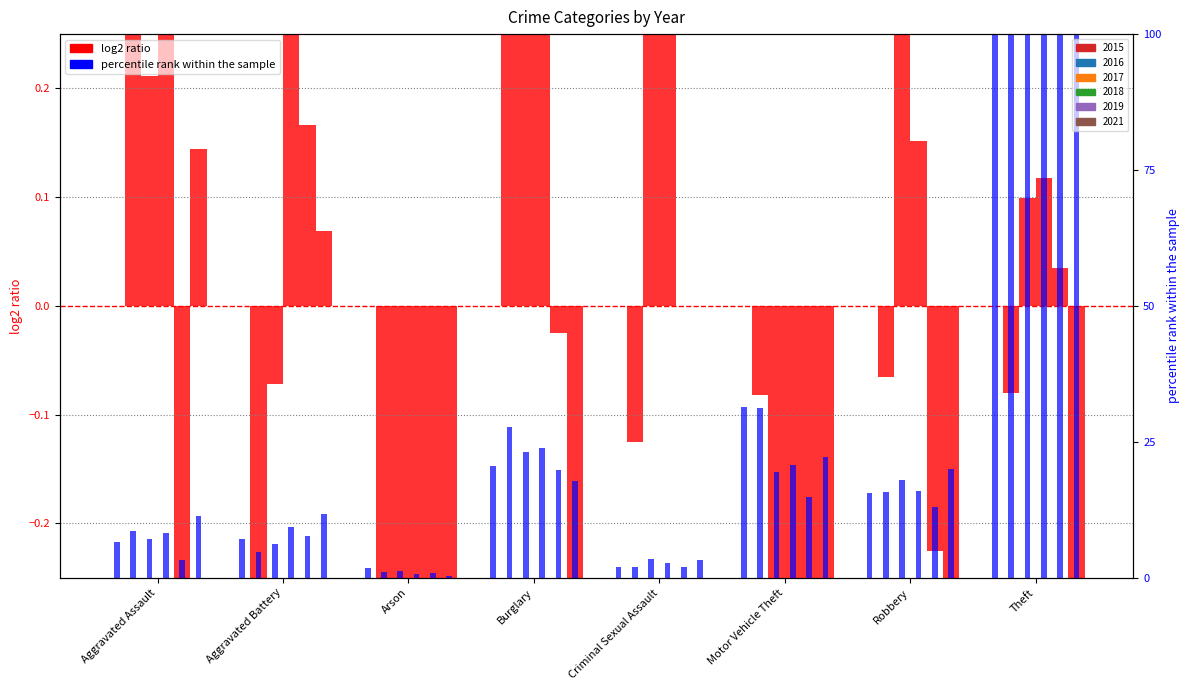

At which category is the sum across all series the highest?

Theft